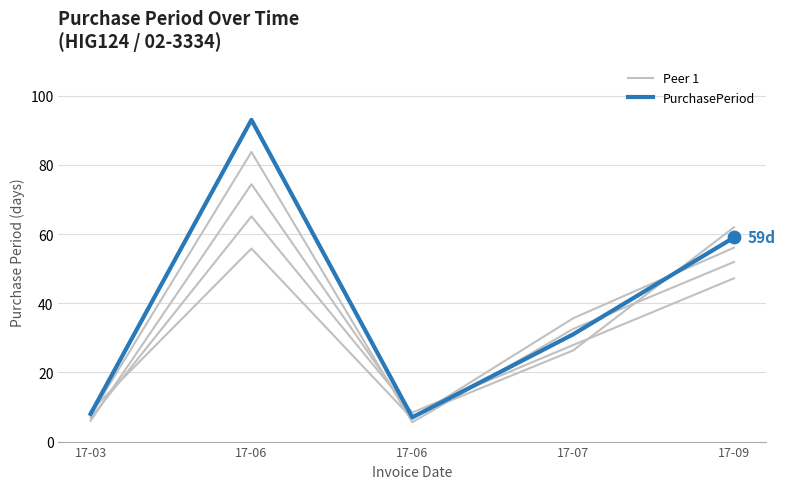

What is the total value across all series at 17-06?

372.0